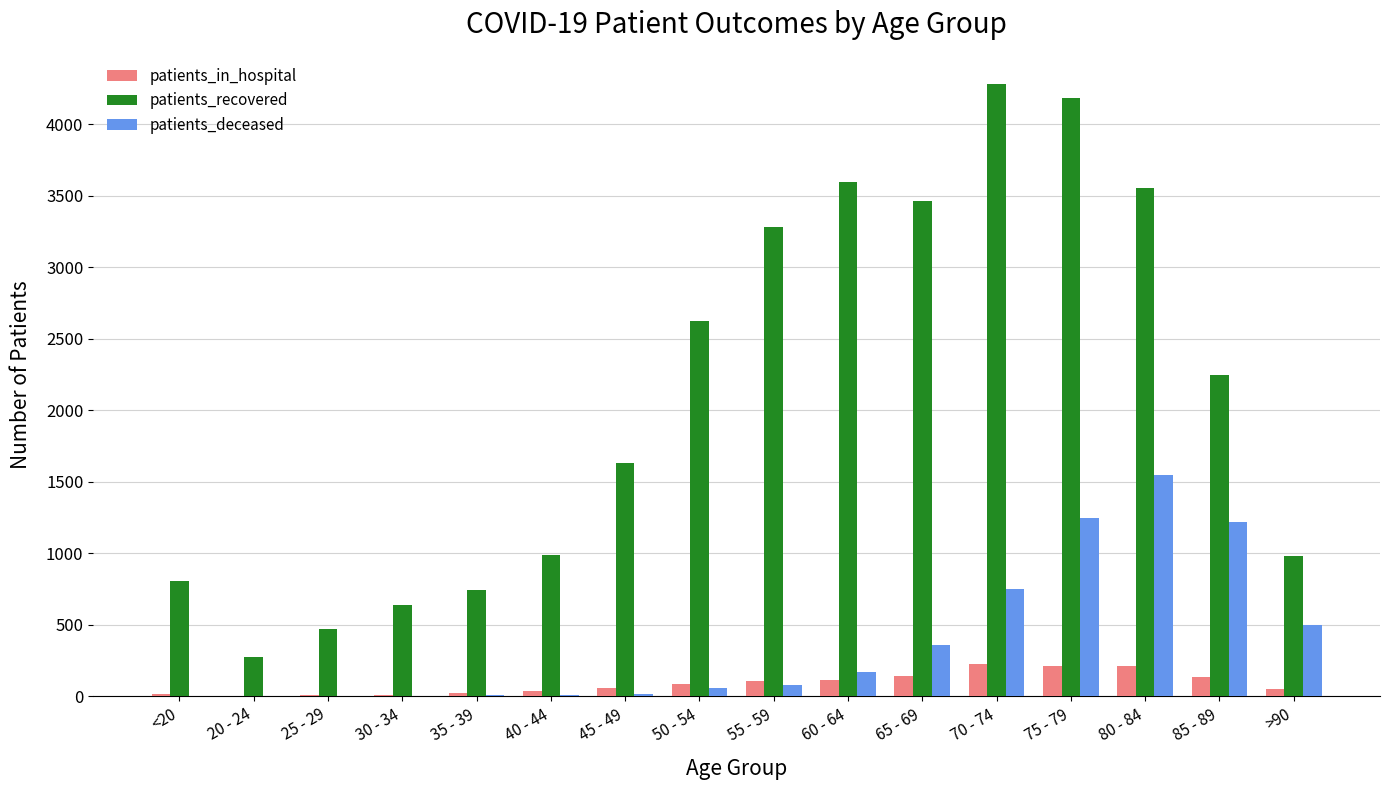

What is the total value across all series at 80 - 84?

5313